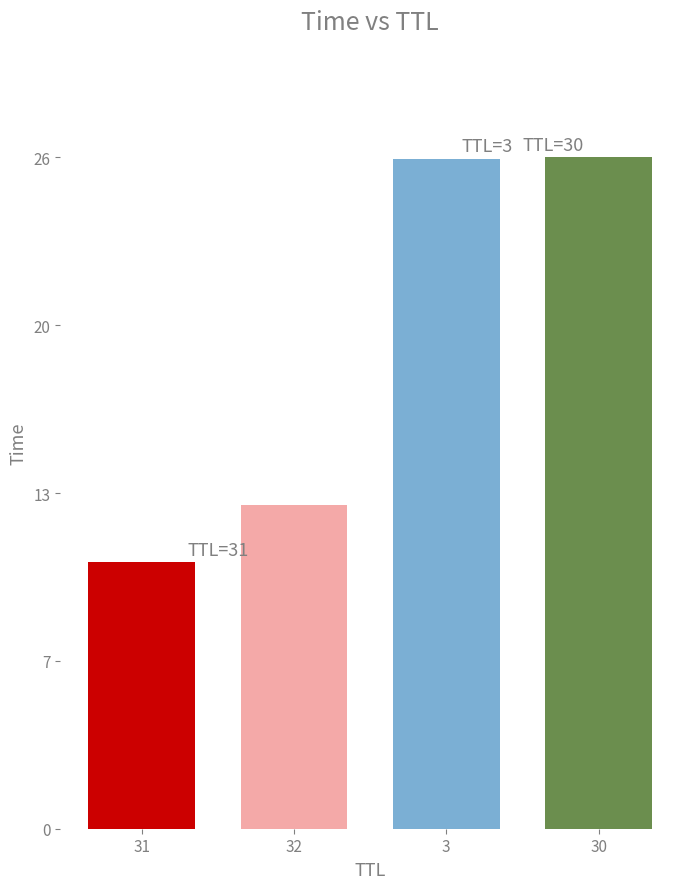

True or false: the data shows 10.4 at 31.

True